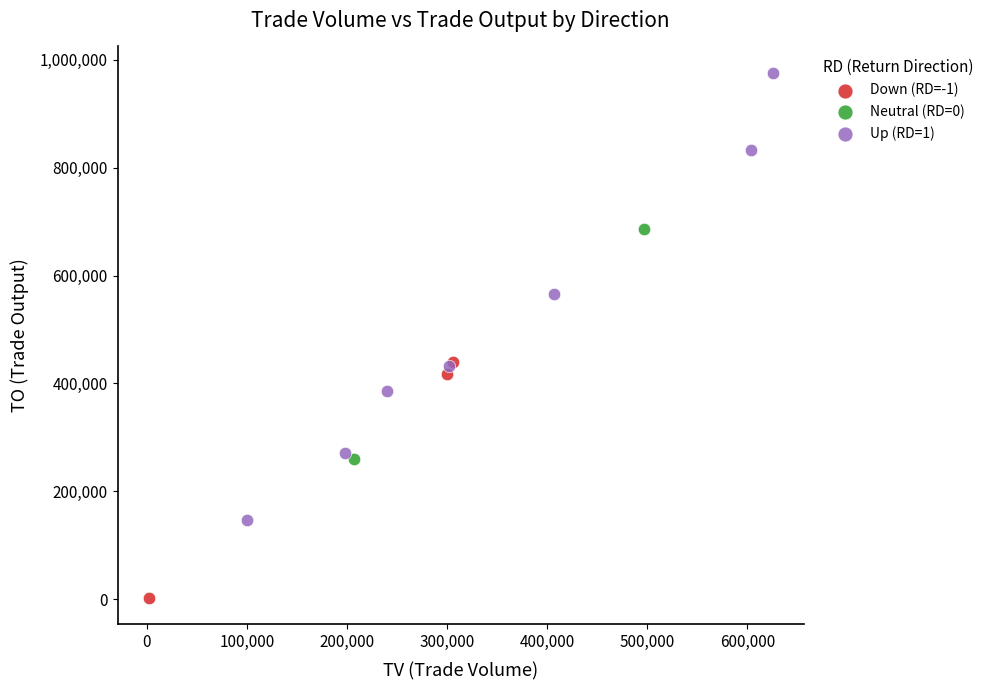

What are all the series names shown in the legend?

Down (RD=-1), Neutral (RD=0), Up (RD=1)